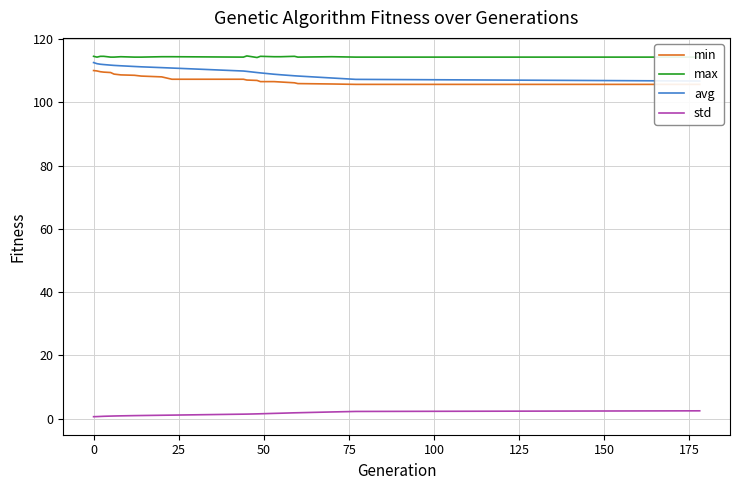

True or false: std and max intersect in this chart.

False